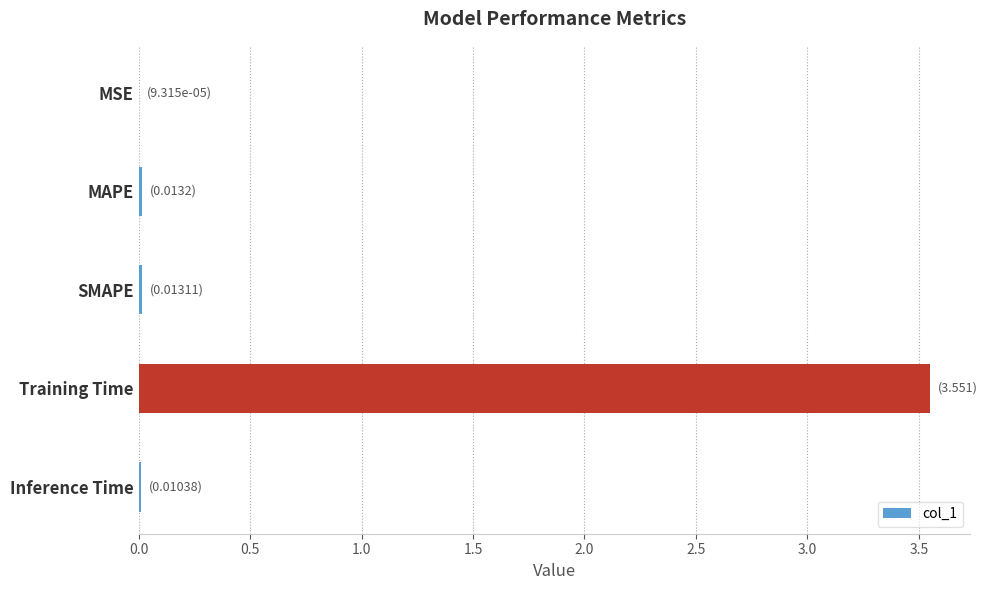

Is it true that the value at SMAPE is 0.0?

True